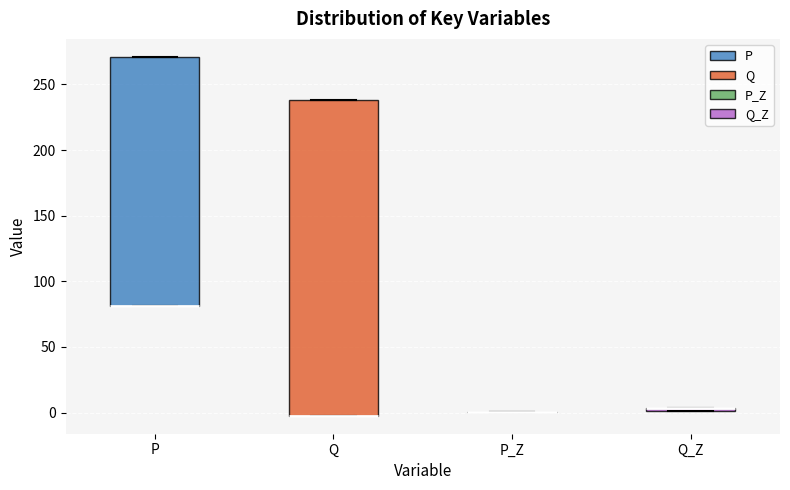

Where is the upper edge of the box for P on the y-axis? The values are not printed on the chart, so give them approximately, as read against the axis.

270